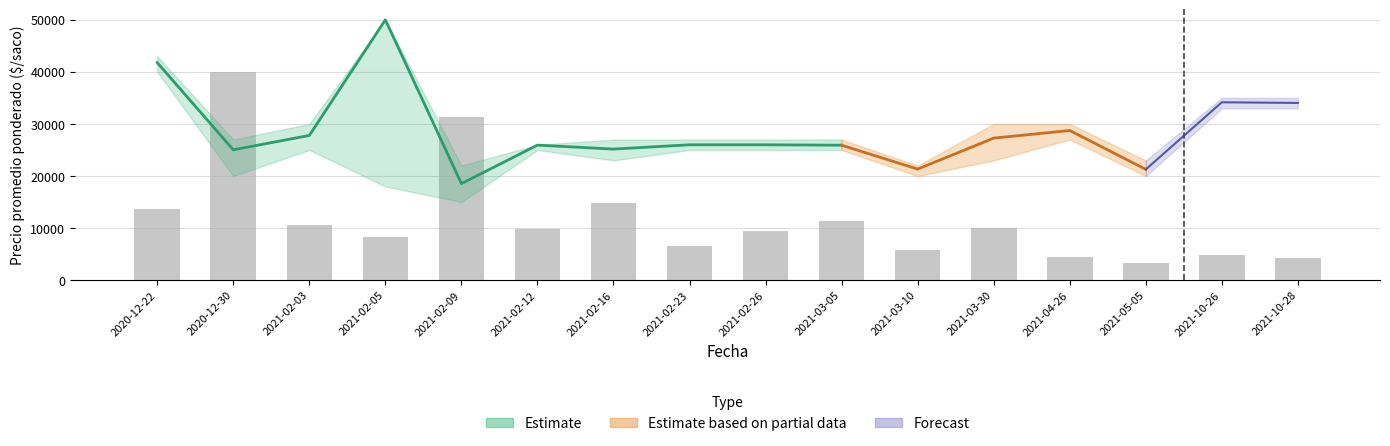

Approximately how many times larger is the value at 2021-02-26 compared to 2020-12-30?

0.2